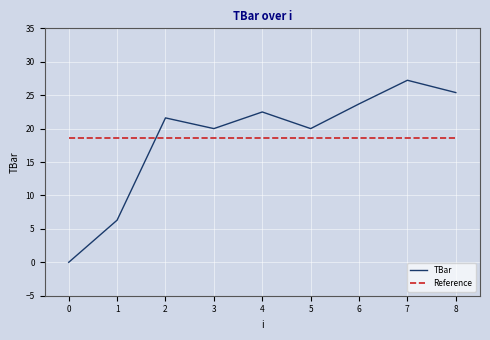

How many values in TBar are above zero?

8